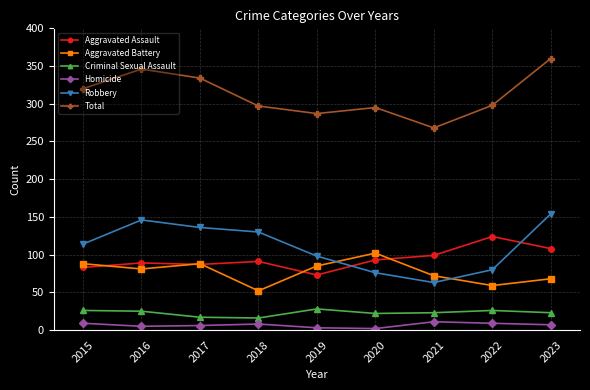

What is the total value across all series at 2022?

596